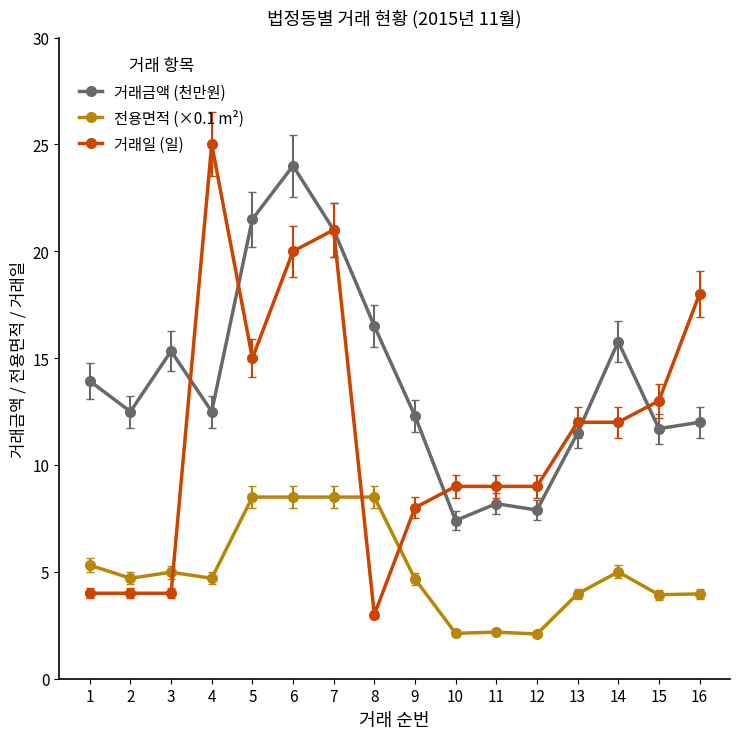

After their last crossing, which series has the higher values: 거래일 (일) or 전용면적 (×0.1 m²)?

거래일 (일)